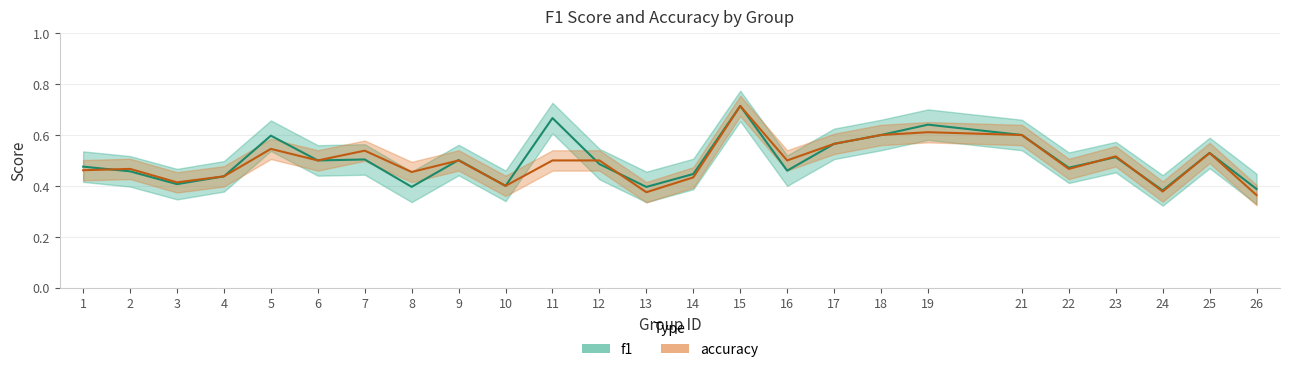

List the labels in order of accuracy value, smallest first.

26, 13, 24, 10, 3, 14, 4, 8, 1, 2, 22, 6, 9, 11, 12, 16, 23, 25, 7, 5, 17, 18, 21, 19, 15